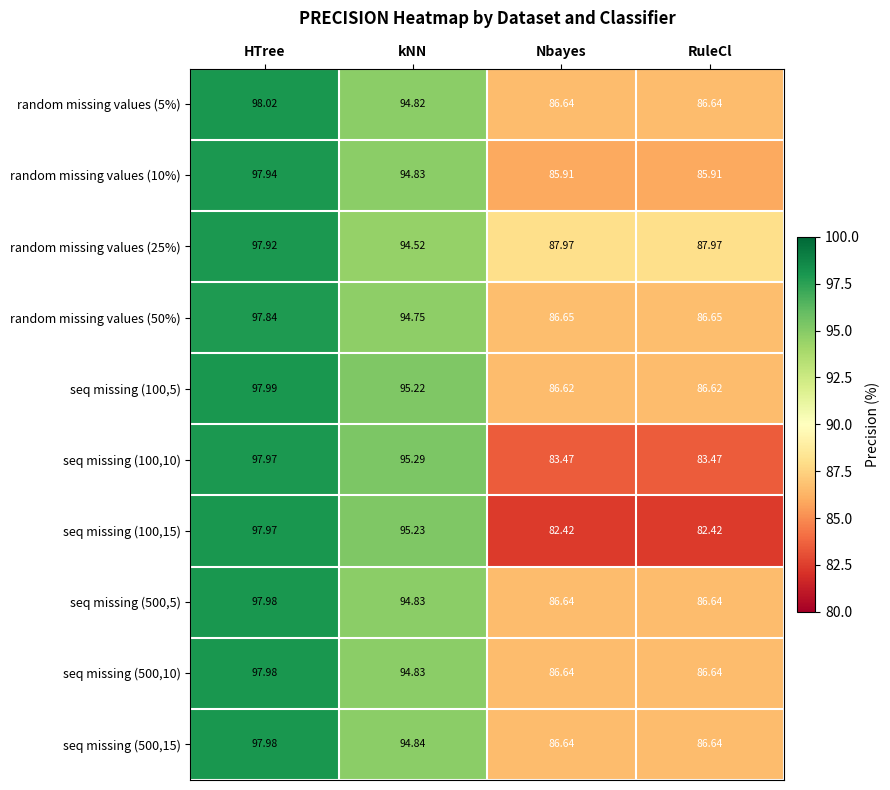

At which category is the sum across all series the highest?

HTree